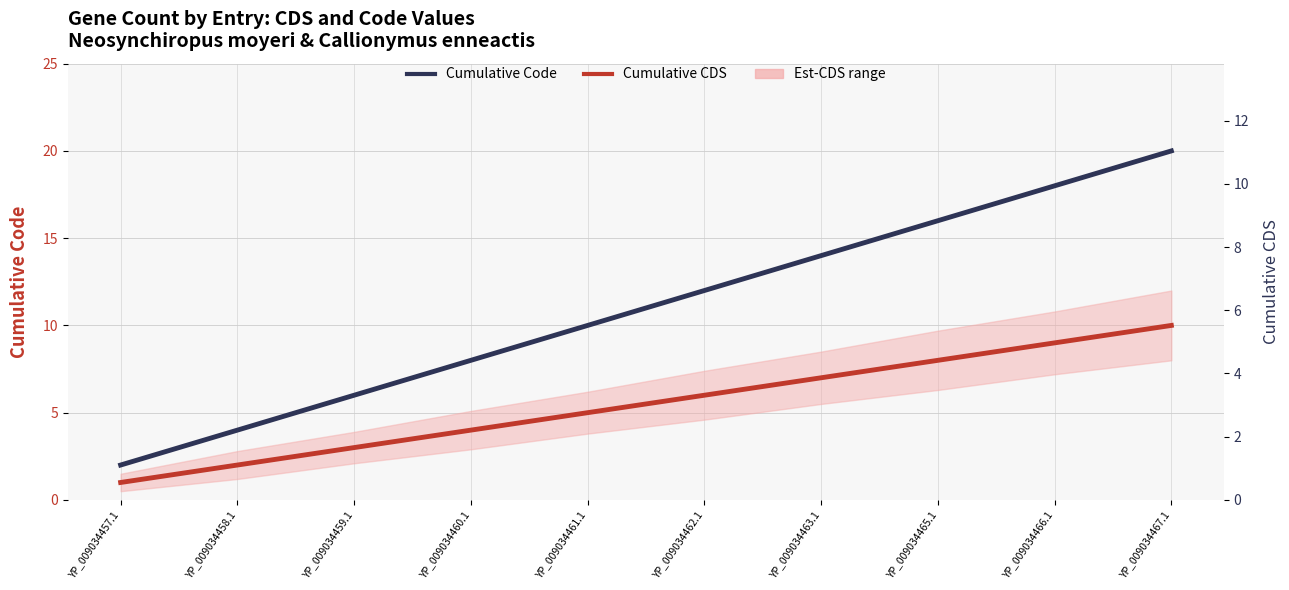

Reading left to right, extract all data points from this chart.

Cumulative Code: 2	4	6	8	10	12	14	16	18	20
Cumulative CDS: 1	2	3	4	5	6	7	8	9	10